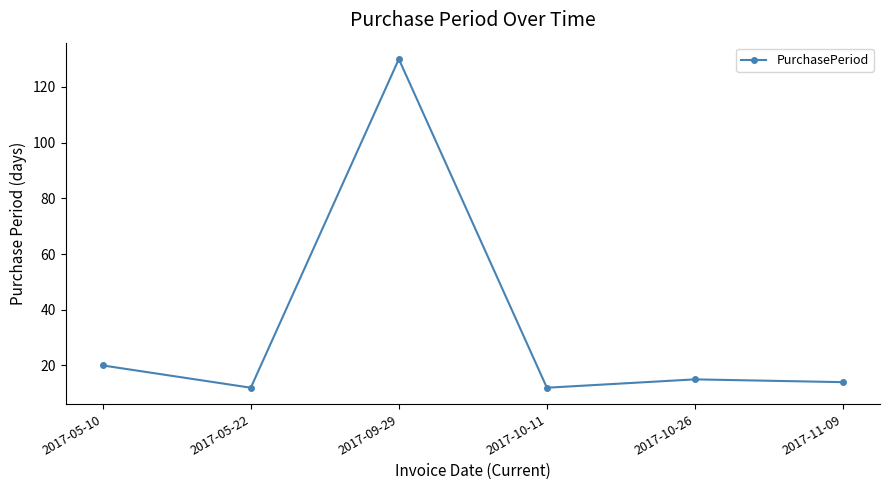

What is the value of the 3rd point from the left?

130